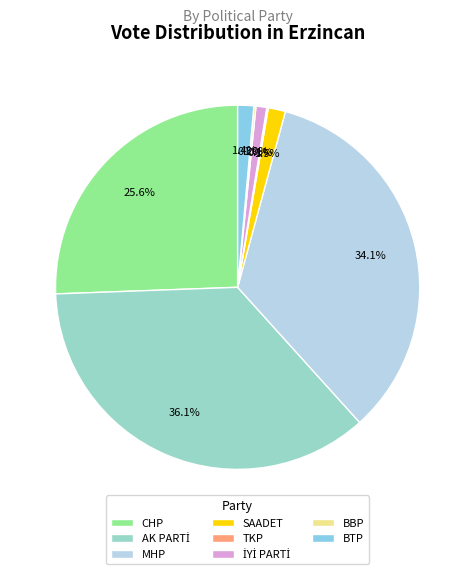

What portion of the pie excludes CHP?

74.4%